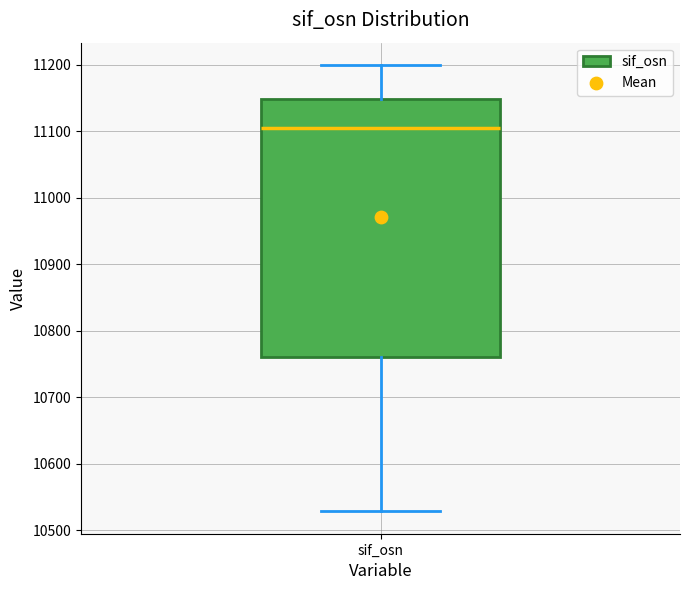

Read this box plot against the y-axis: the position of the median line, the range covered by the box, and the ends of both whiskers. The values are not printed on the chart, so give them approximately, as read against the axis.

median 11100, box 10760 to 11150, whiskers 10530 to 11200